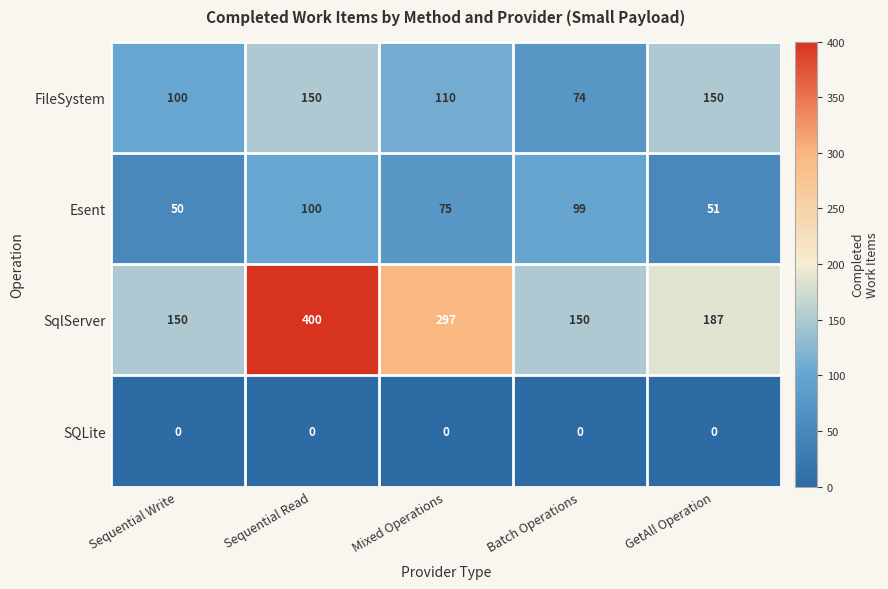

Which series changed the most between Sequential Read and Mixed Operations?

SqlServer